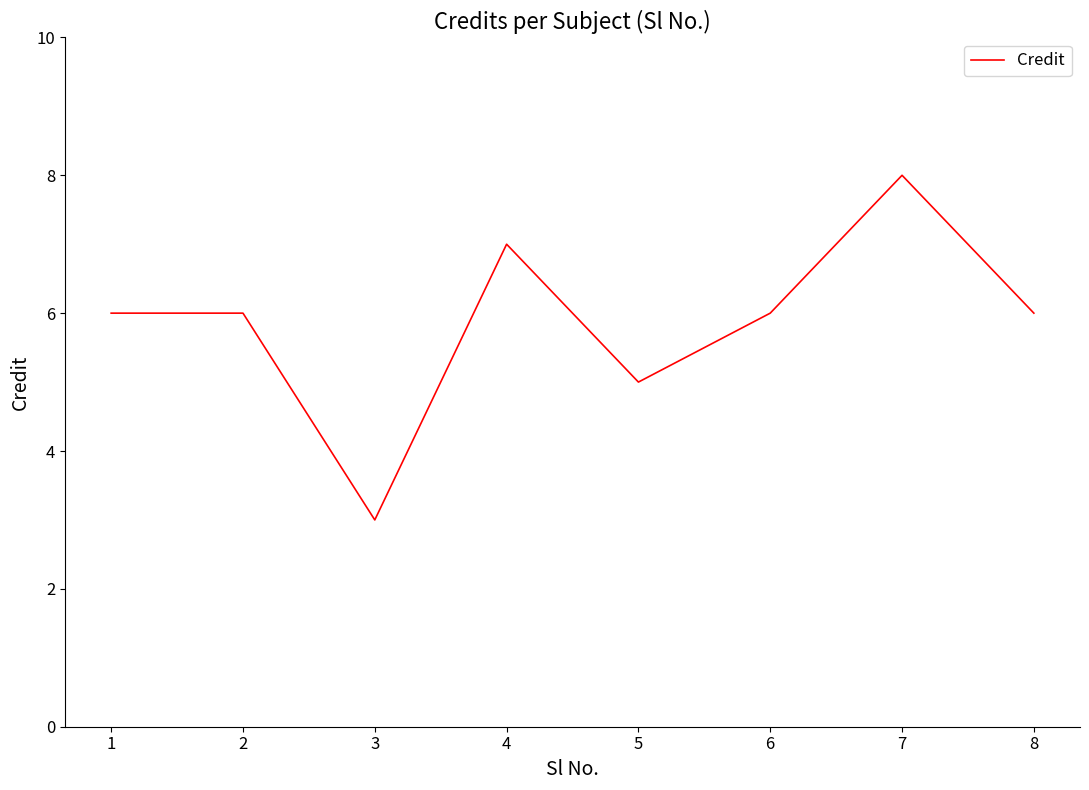

Reading left to right, what are all the values shown in this chart?

6	6	3	7	5	6	8	6